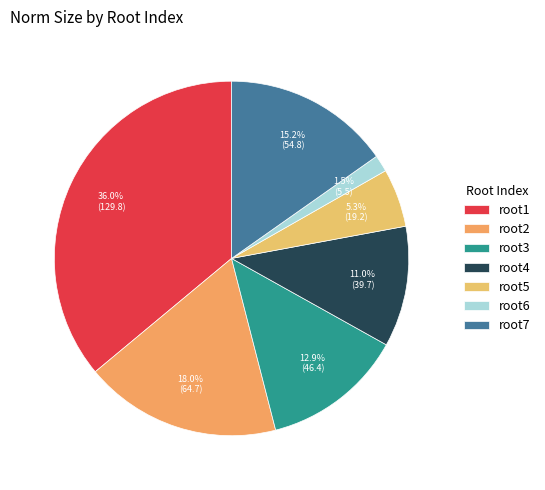

Count the number of slices in the pie.

7